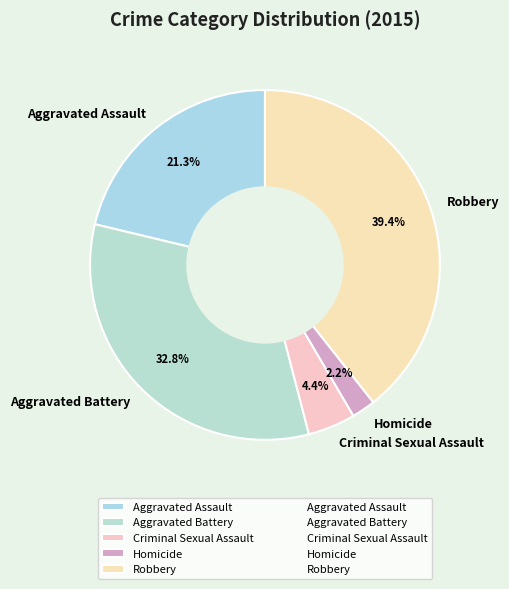

Is it true that Aggravated Assault is 14% of the pie?

False